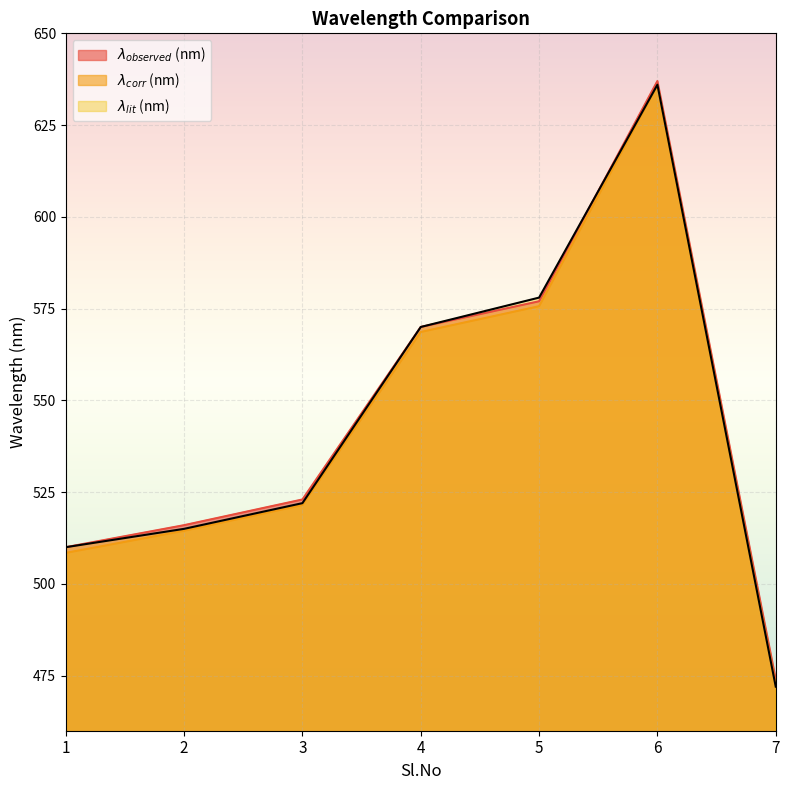

What is the smallest value displayed?

472.0